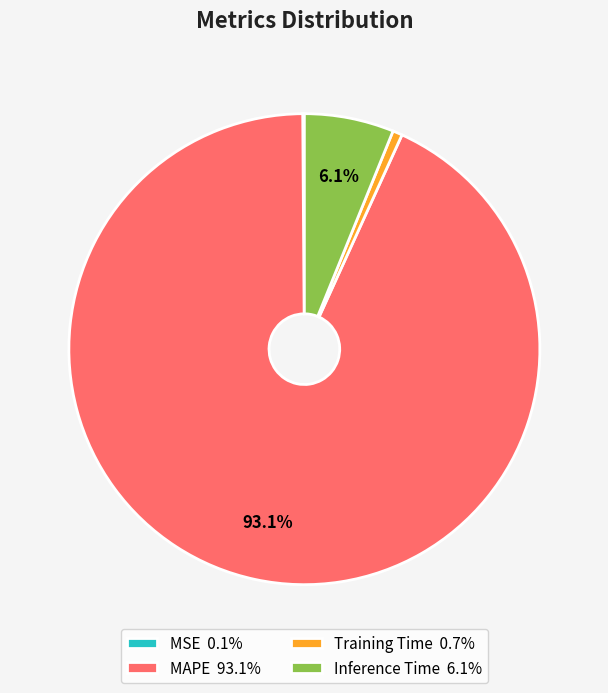

Which category has the biggest portion of the pie?

MAPE